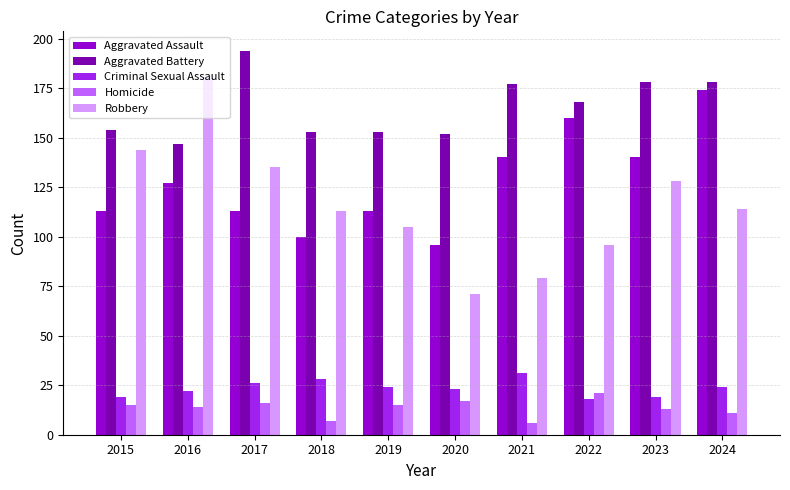

What is the value of the Homicide bar at the 6th from the left?

17